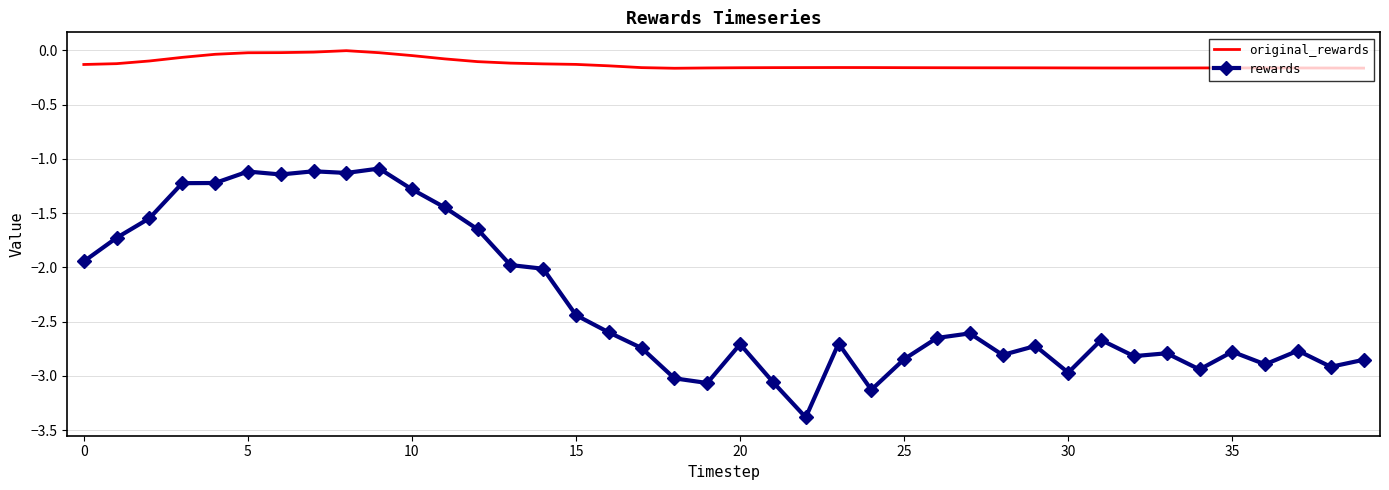

Which series has the largest total across all categories?

original_rewards